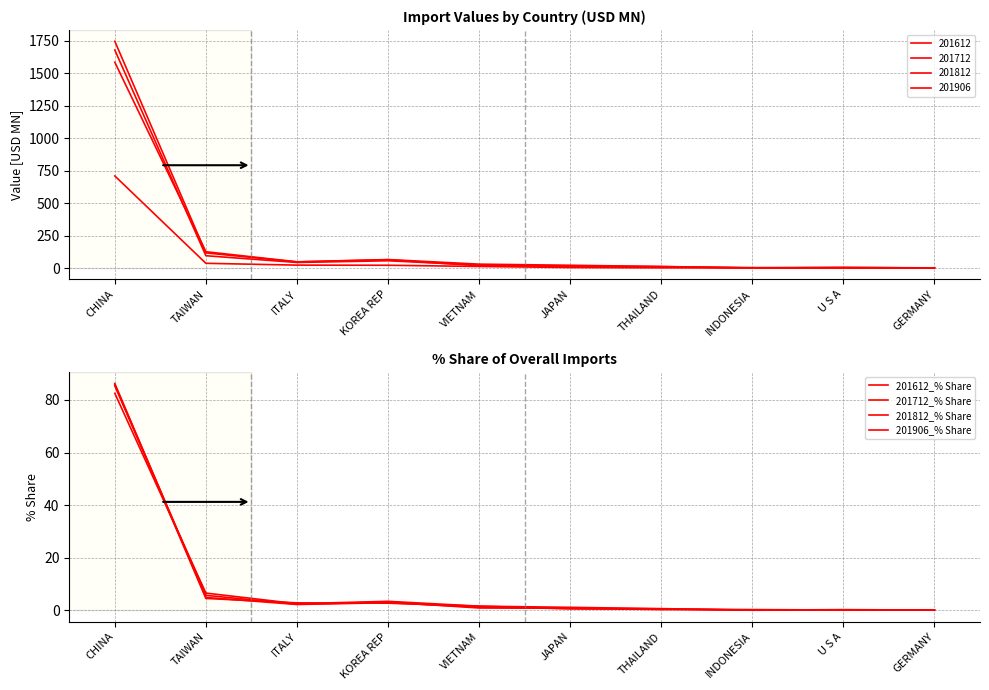

How many times do 201812_% Share and 201612_% Share cross each other?

3